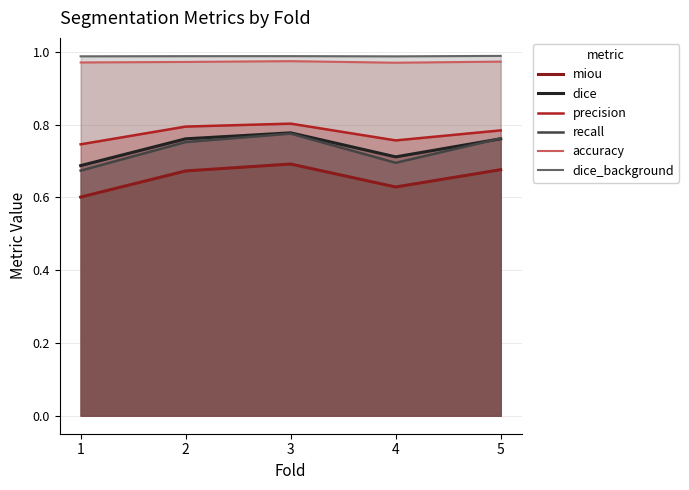

How many interior local peaks does the dice_background series have?

1